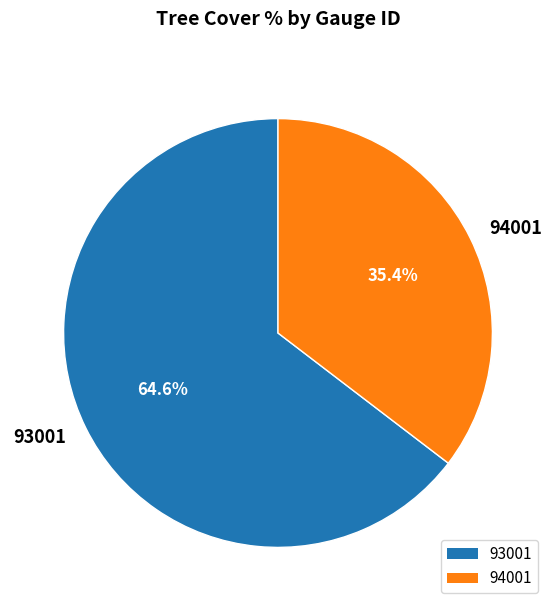

To the nearest percent, what percentage of the pie is 93001?

65%